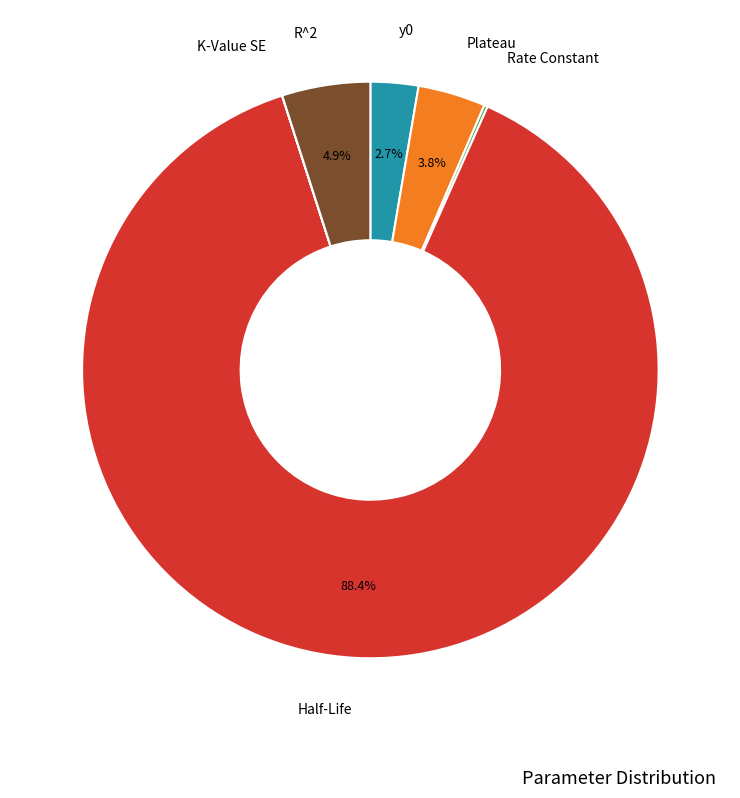

Is there any slice that represents more than half of the pie?

Yes